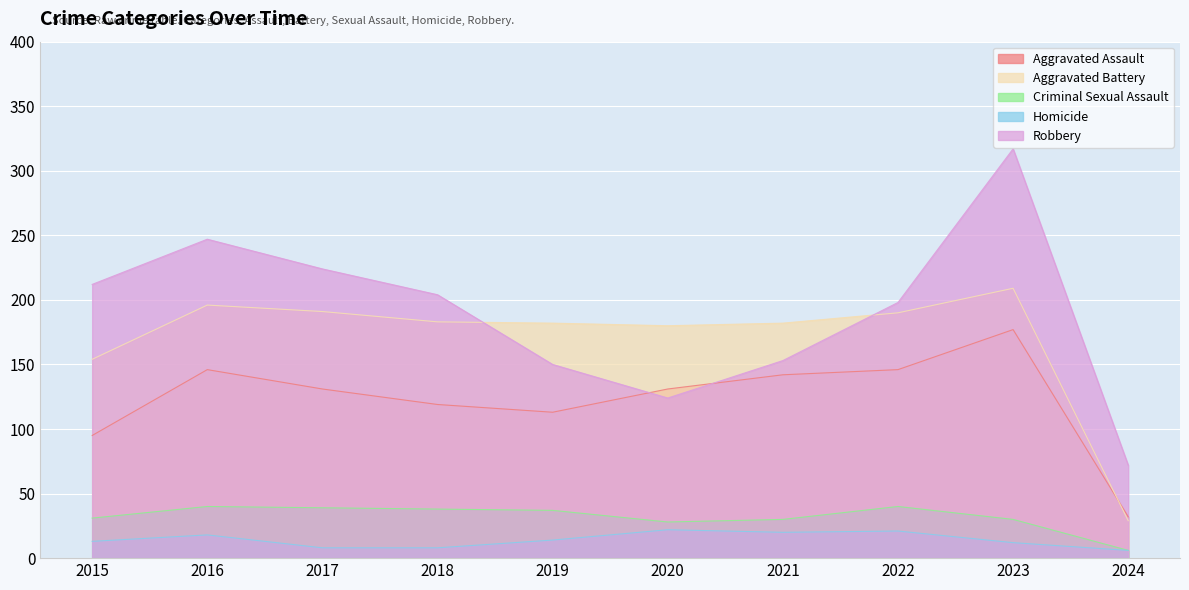

Reading left to right, extract all data points from this chart.

Aggravated Assault: 2015=95	2016=146	2017=131	2018=119	2019=113	2020=131	2021=142	2022=146	2023=177	2024=32
Aggravated Battery: 2015=154	2016=196	2017=191	2018=183	2019=182	2020=180	2021=182	2022=190	2023=209	2024=29
Criminal Sexual Assault: 2015=31	2016=40	2017=39	2018=38	2019=37	2020=28	2021=30	2022=40	2023=30	2024=6
Homicide: 2015=13	2016=18	2017=8	2018=8	2019=14	2020=22	2021=20	2022=21	2023=12	2024=6
Robbery: 2015=212	2016=247	2017=224	2018=204	2019=150	2020=124	2021=153	2022=198	2023=317	2024=72